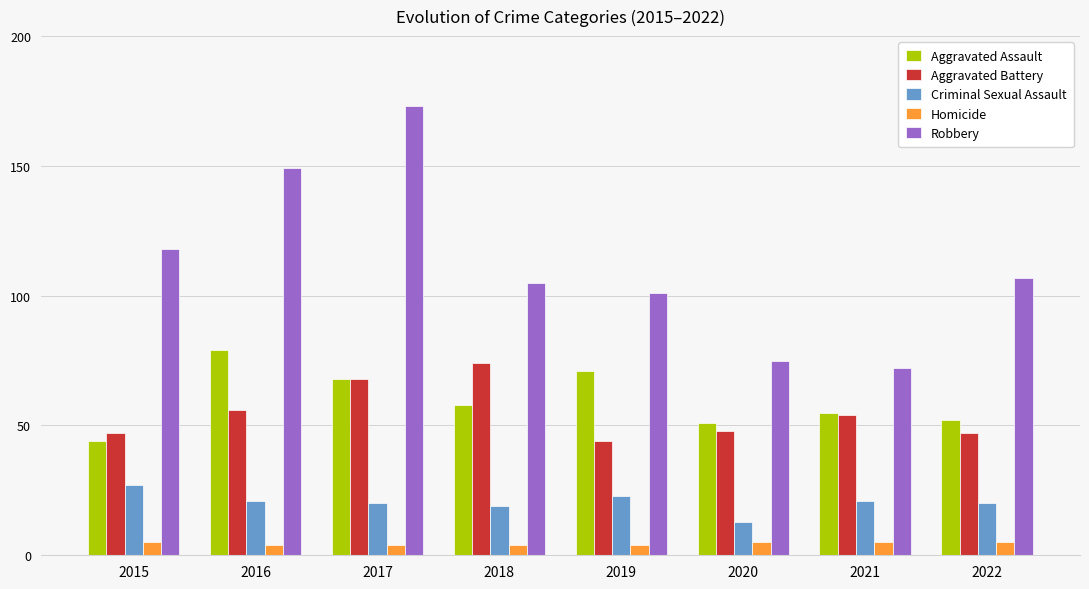

What is the difference between the maximum and minimum values in the Criminal Sexual Assault series?

14